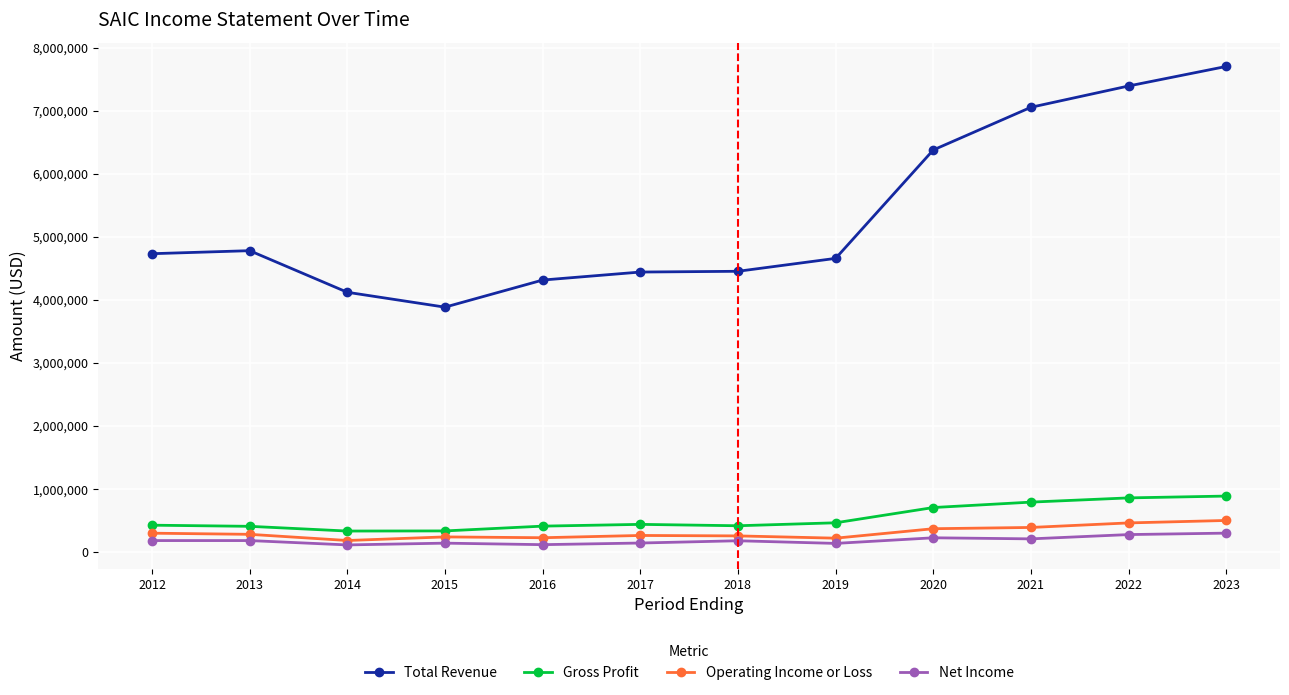

Which series has the largest range (max minus min)?

Total Revenue